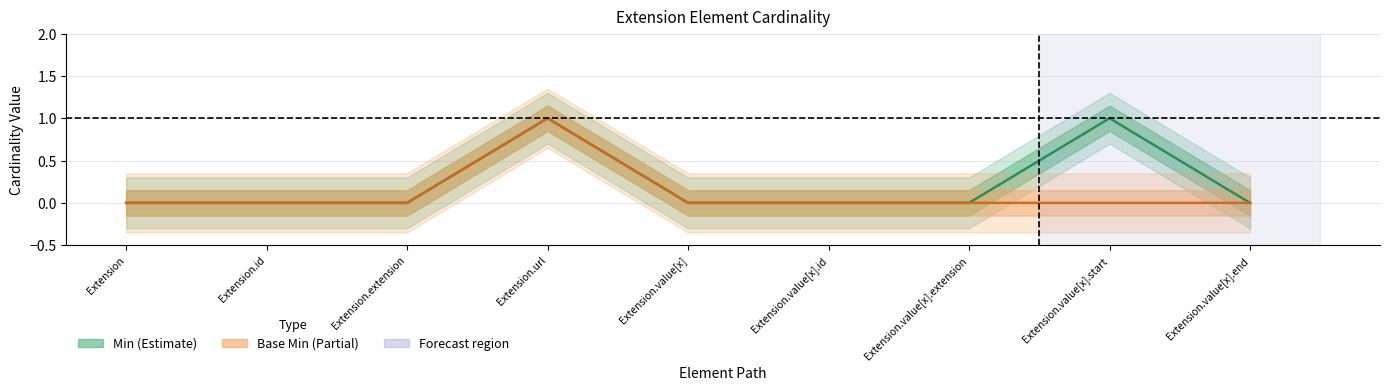

How many series are shown in this chart?

2